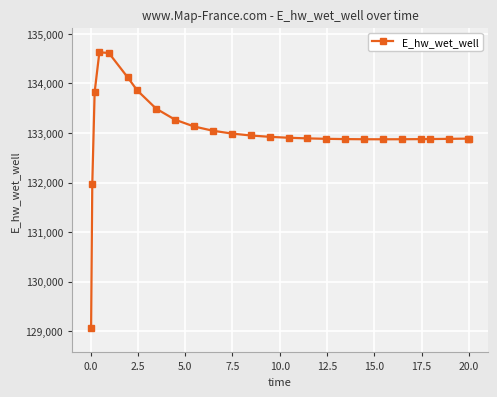

Count the number of data series in this chart.

1